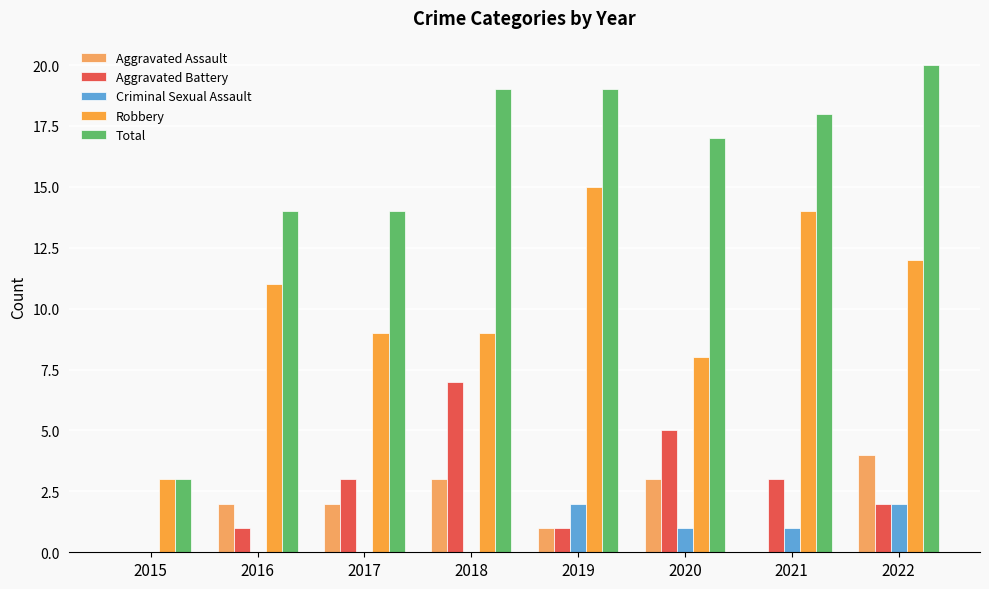

Is the value of Aggravated Assault at 2017 greater than the value of Robbery at 2015?

No